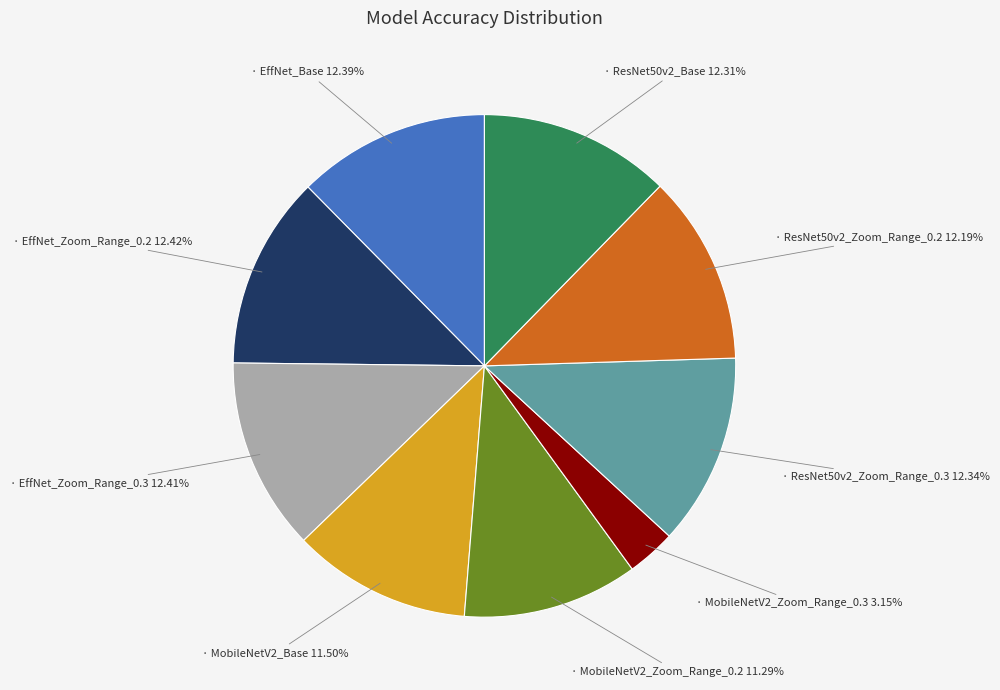

Is there a majority slice in this chart?

No